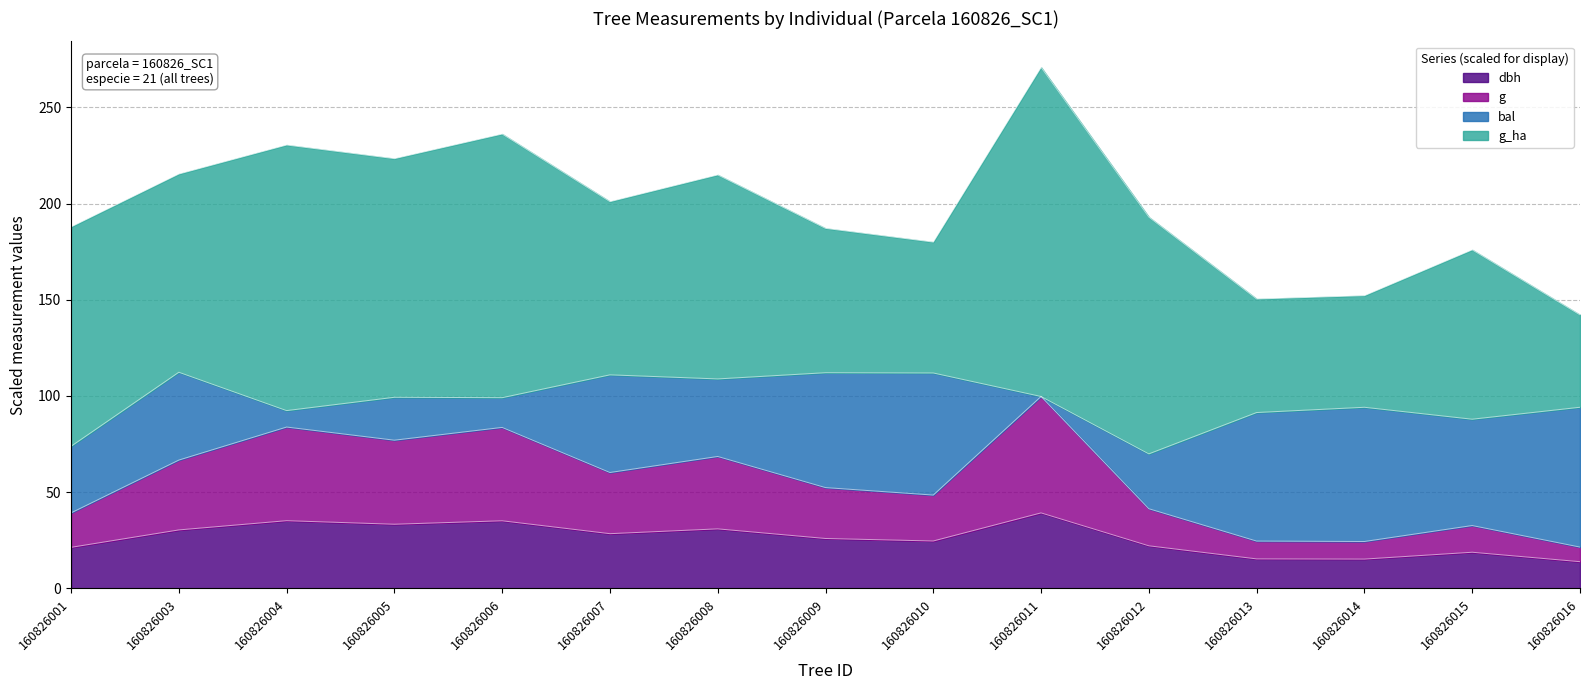

At which category is the sum across all series the highest?

160826011